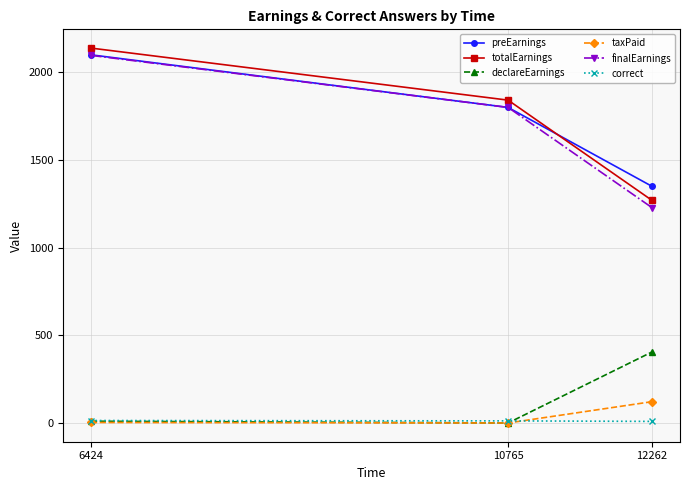

Where is finalEarnings nearest to the value 1662?

10765